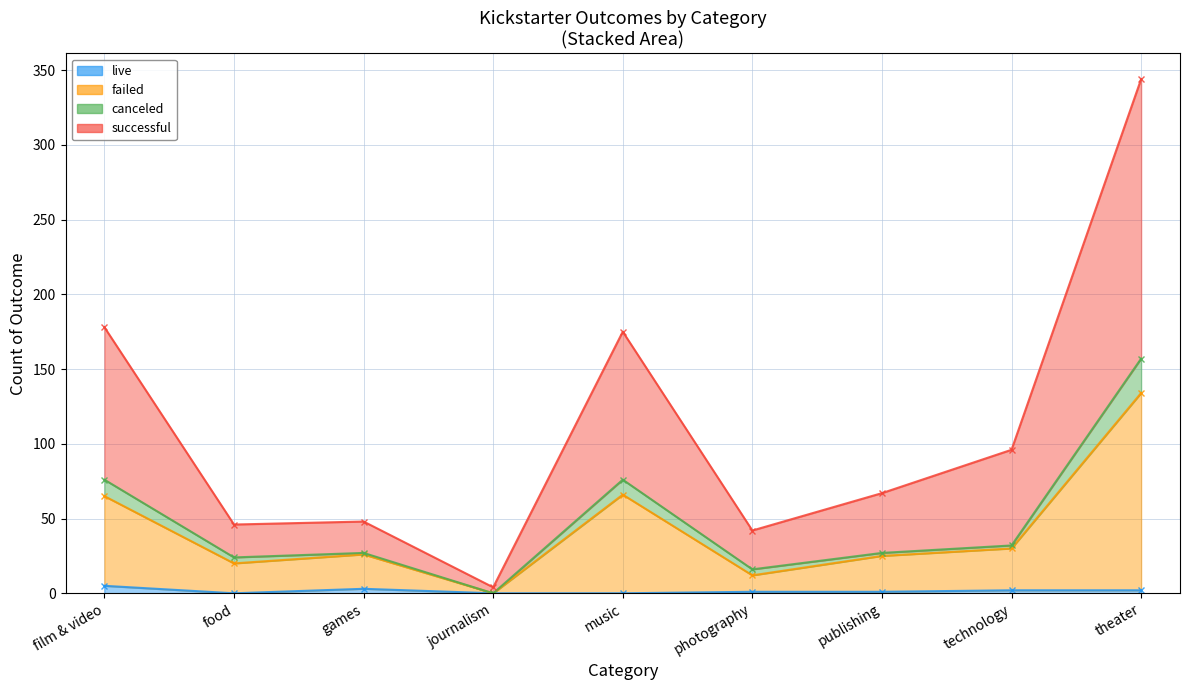

What is the value of the failed point at the 8th from the left?

30